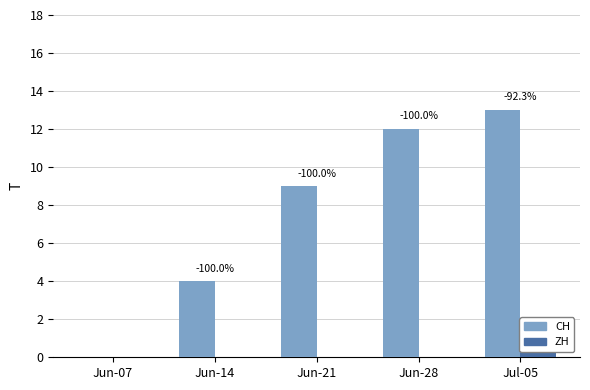

List the series in order of their peak value, lowest first.

ZH, CH